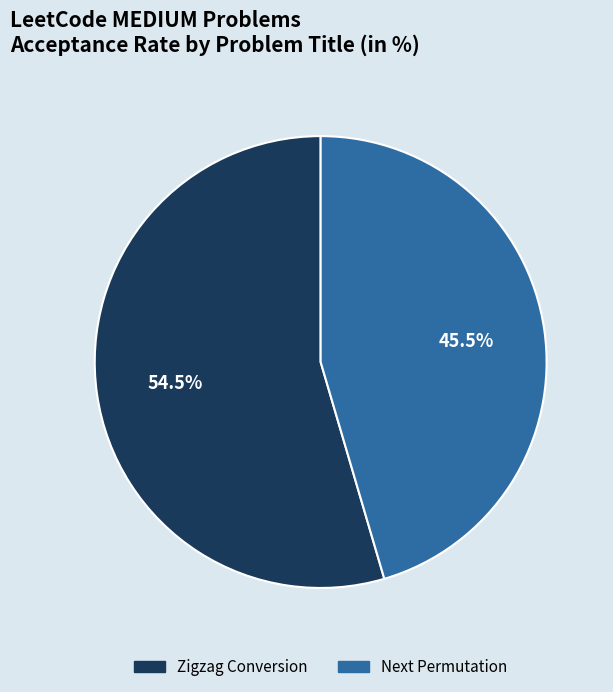

Is the sum of Zigzag Conversion and Next Permutation greater than half?

Yes